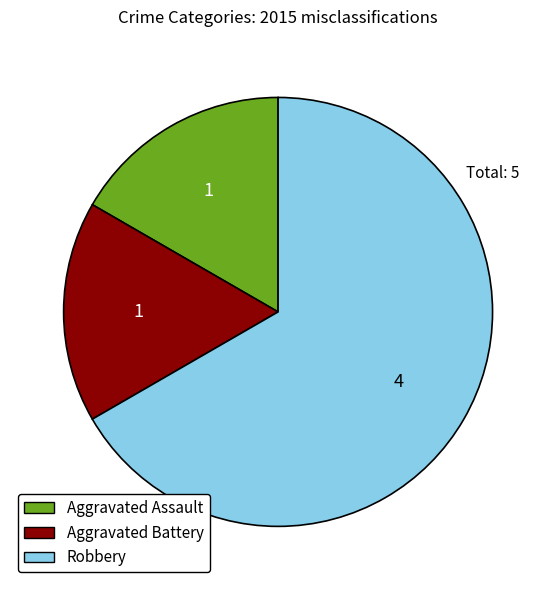

What is the ratio of the value at Aggravated Assault to the value at Aggravated Battery?

1.0